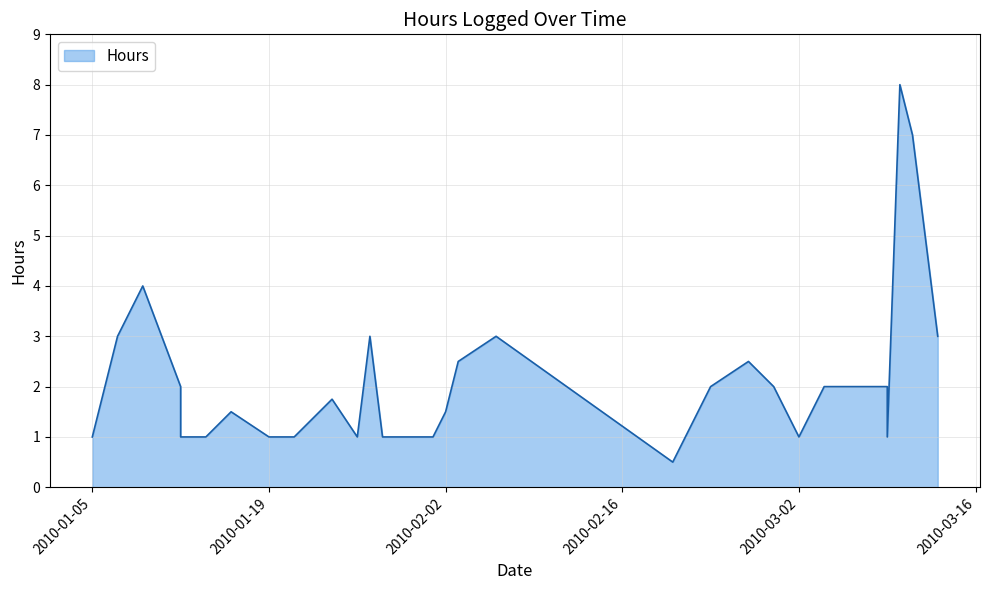

Which label corresponds to the largest value in the chart?

2010-03-10